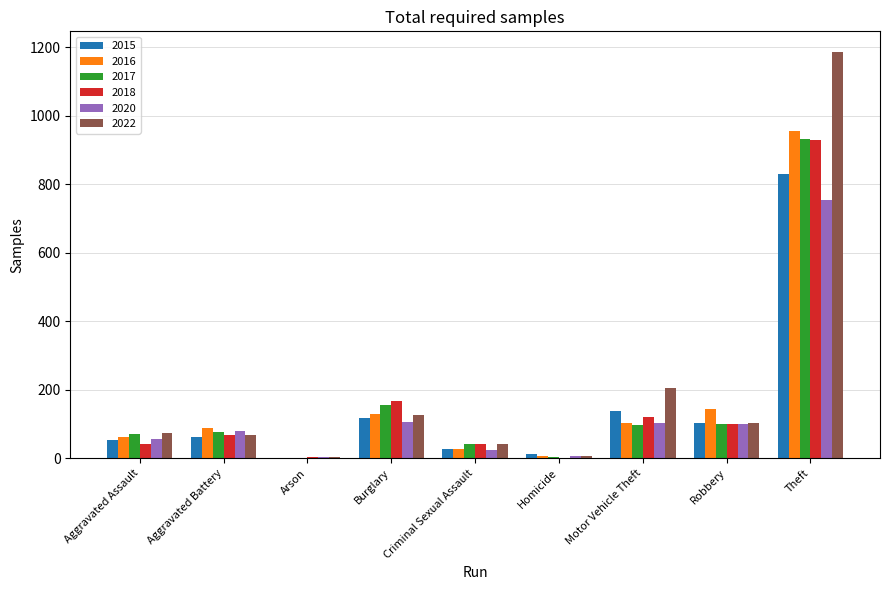

Is it true that 2022 equals 204 at Motor Vehicle Theft?

True